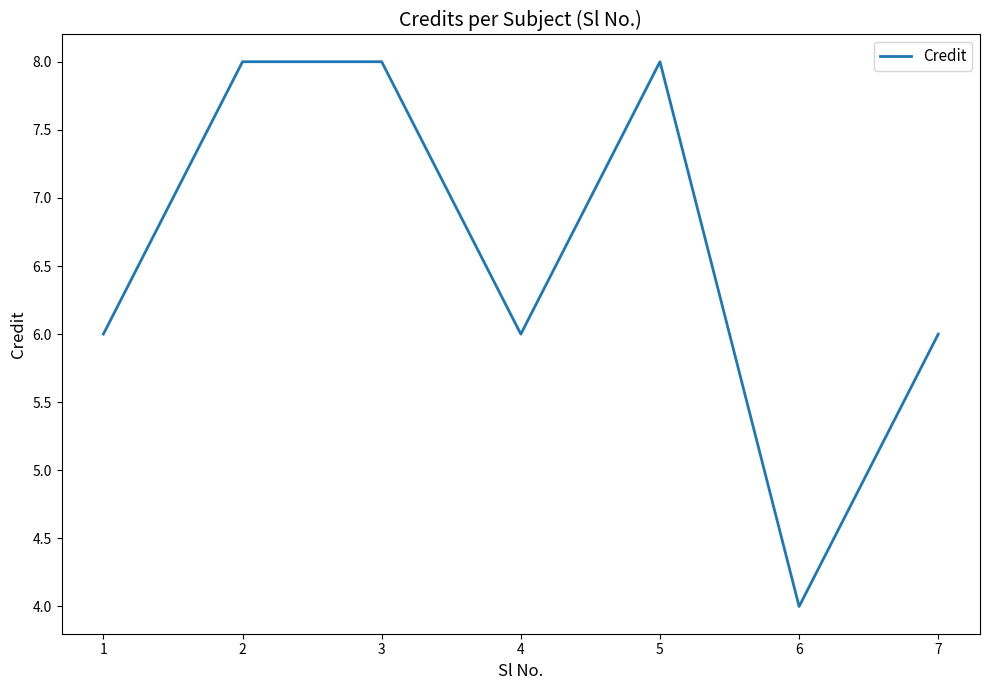

True or false: the data shows 10 at 7.

False